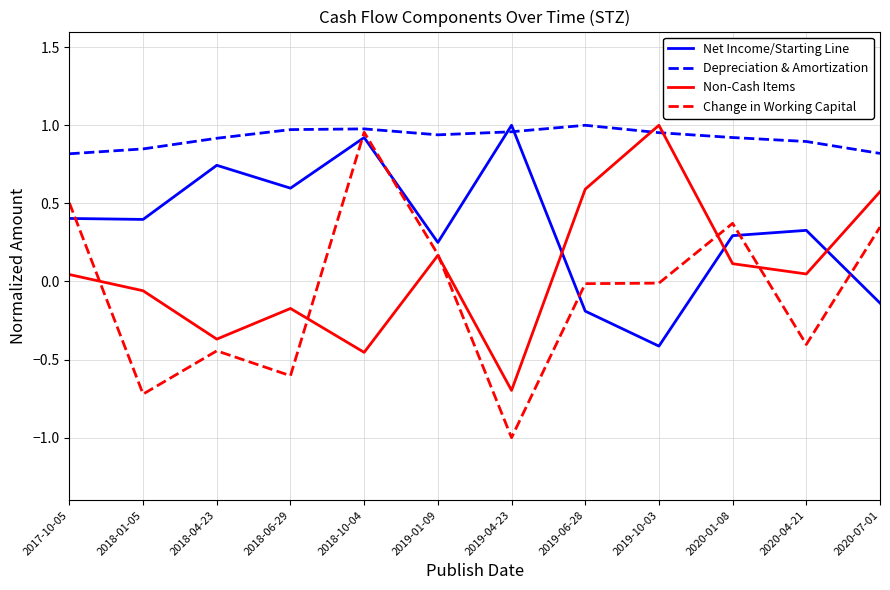

At which category does the chart reach its minimum across all series?

2019-04-23